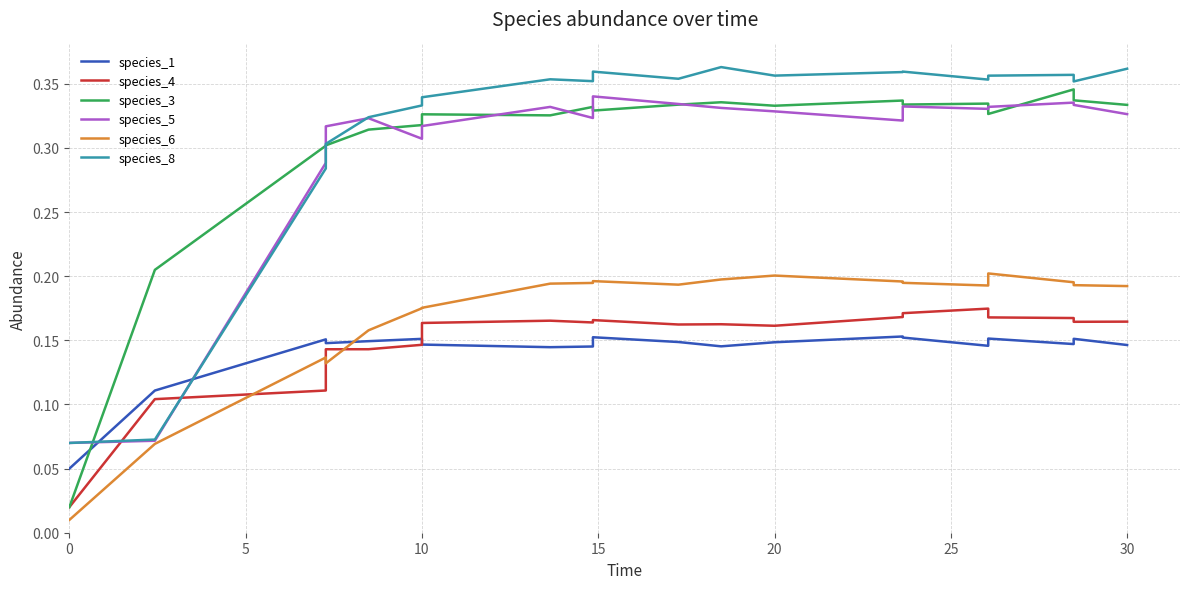

At which category does species_1 reach its first local peak?

10